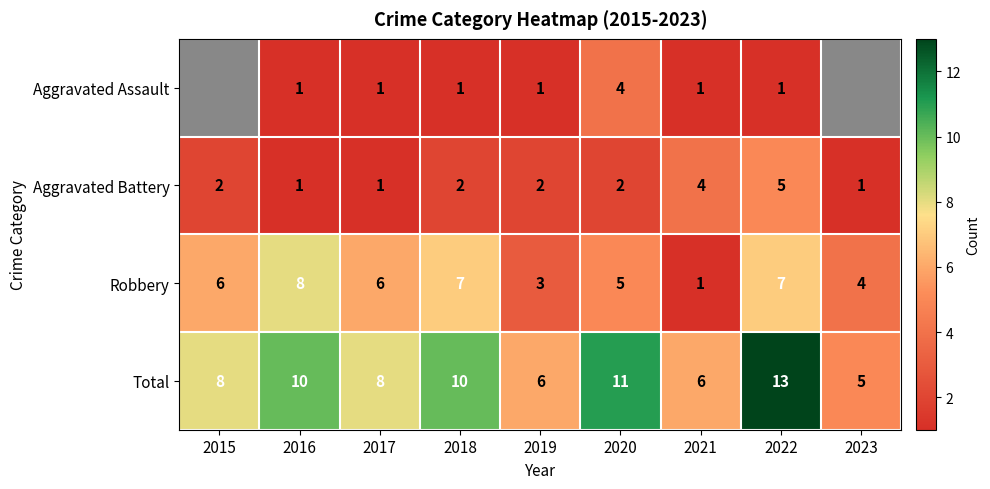

Is it true that Aggravated Battery equals 0 at 2017?

False